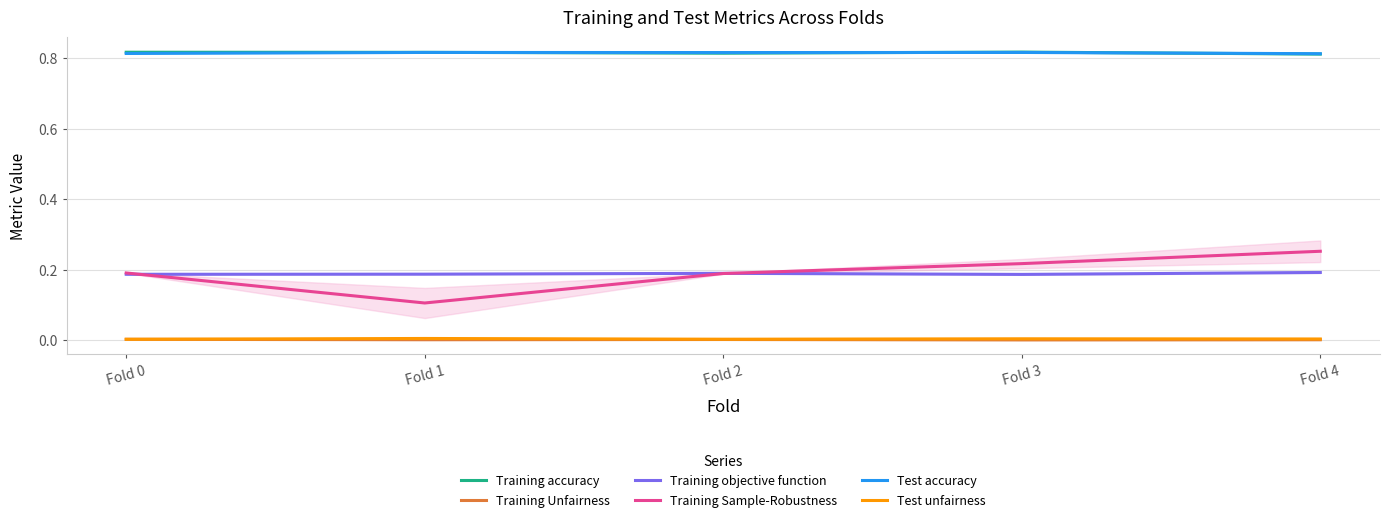

What is the sum of the Test accuracy values at Fold 2 and Fold 4?

1.6